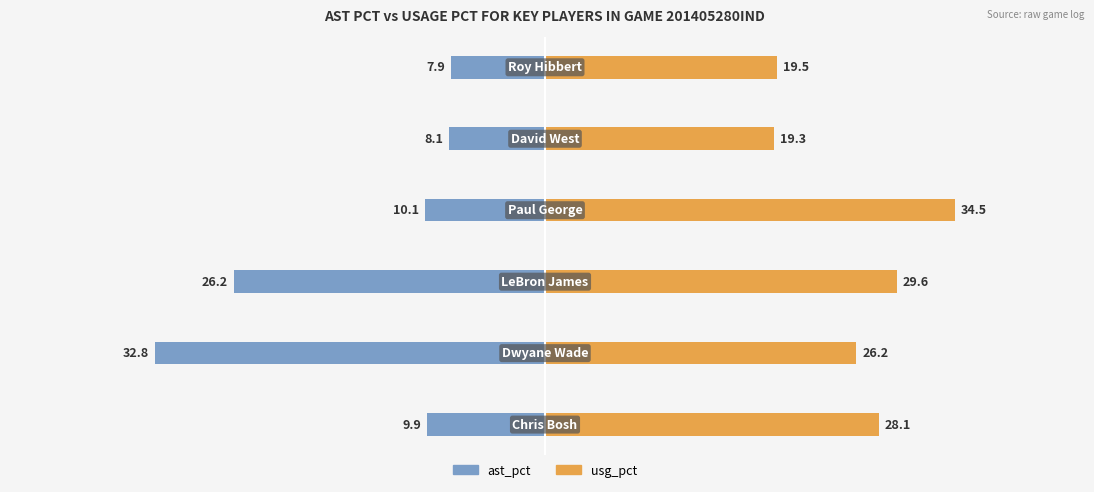

What is the value of the usg_pct bar at the 5th from the left?

19.3